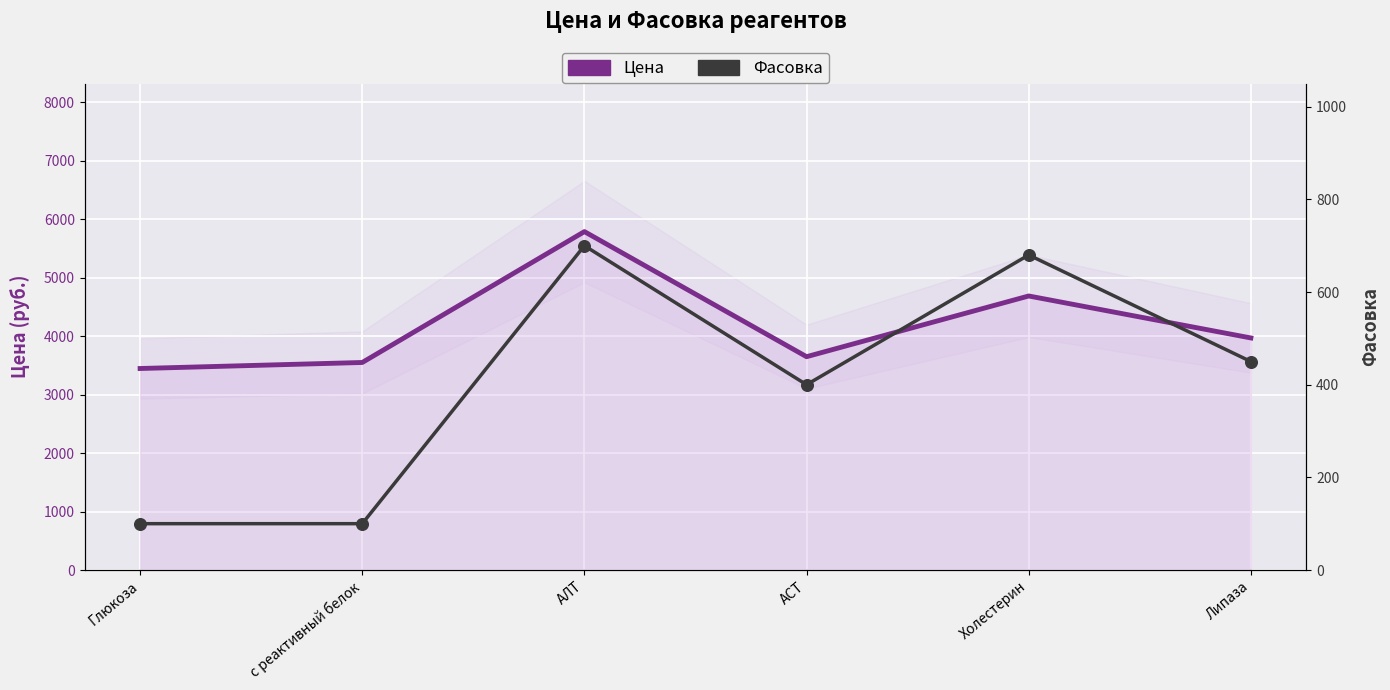

Is the value of Фасовка at АЛТ greater than the value of Цена at АСТ?

No